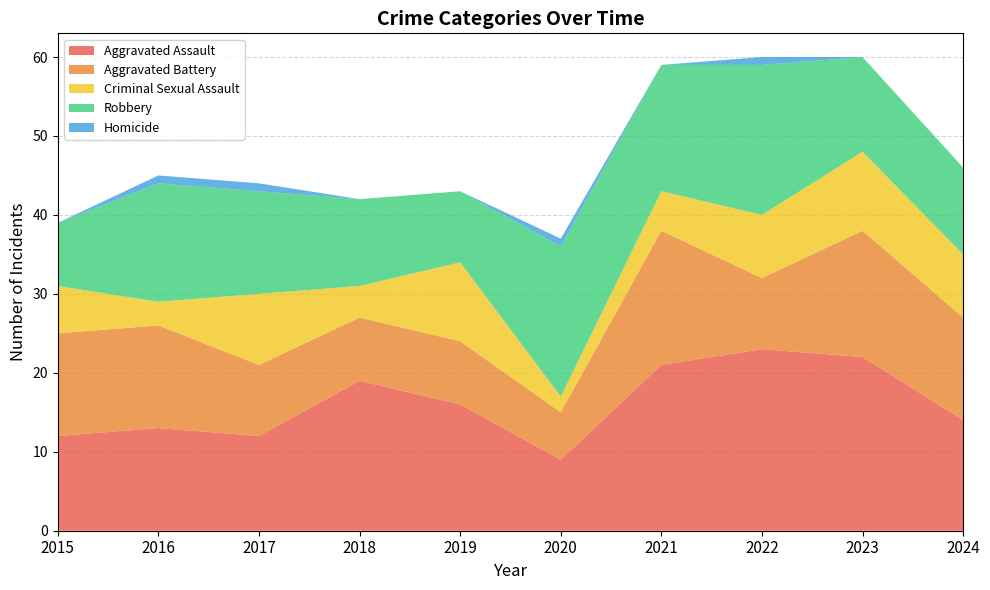

Reading right to left, transcribe all the data shown in this chart.

Aggravated Assault: 14	22	23	21	9	16	19	12	13	12
Aggravated Battery: 13	16	9	17	6	8	8	9	13	13
Criminal Sexual Assault: 8	10	8	5	2	10	4	9	3	6
Robbery: 11	12	19	16	19	9	11	13	15	8
Homicide: 0	0	1	0	1	0	0	1	1	0